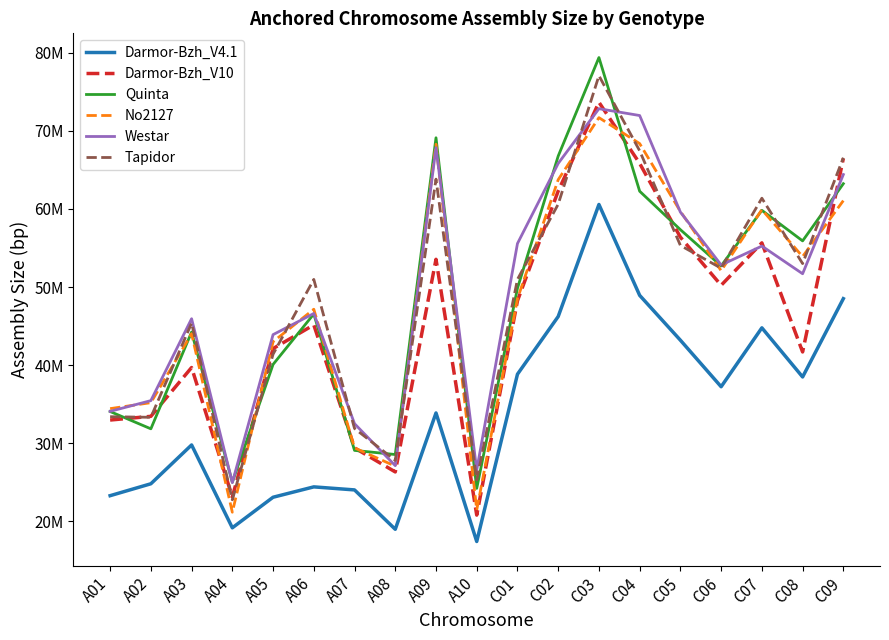

Which category has the highest value across all series?

C03